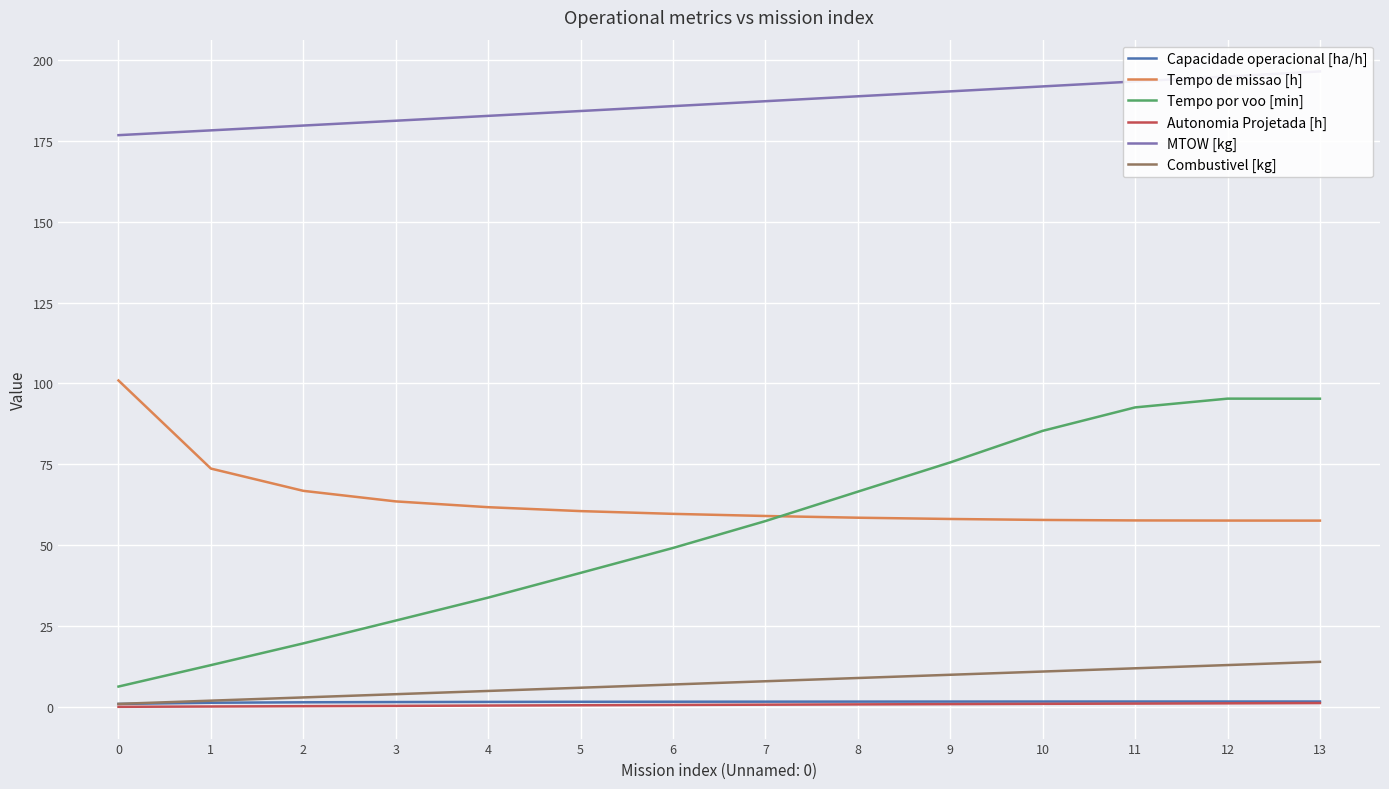

Reading left to right, extract all data points from this chart.

Capacidade operacional [ha/h]: 1.0	1.4	1.5	1.6	1.6	1.7	1.7	1.7	1.7	1.7	1.7	1.7	1.7	1.7
Tempo de missao [h]: 100.9	73.7	66.8	63.6	61.8	60.6	59.7	59.1	58.5	58.1	57.8	57.7	57.6	57.6
Tempo por voo [min]: 6.4	13.0	19.7	26.8	33.8	41.5	49.2	57.5	66.6	75.6	85.4	92.6	95.3	95.3
Autonomia Projetada [h]: 0.1	0.2	0.3	0.4	0.5	0.6	0.7	0.8	0.8	0.9	1.0	1.1	1.2	1.3
MTOW [kg]: 176.7	178.2	179.7	181.2	182.7	184.2	185.7	187.2	188.7	190.3	191.8	193.3	194.9	196.4
Combustivel [kg]: 1.0	2.0	3.0	4.0	5.0	6.0	7.0	8.0	9.0	10.0	11.0	12.0	13.0	14.0